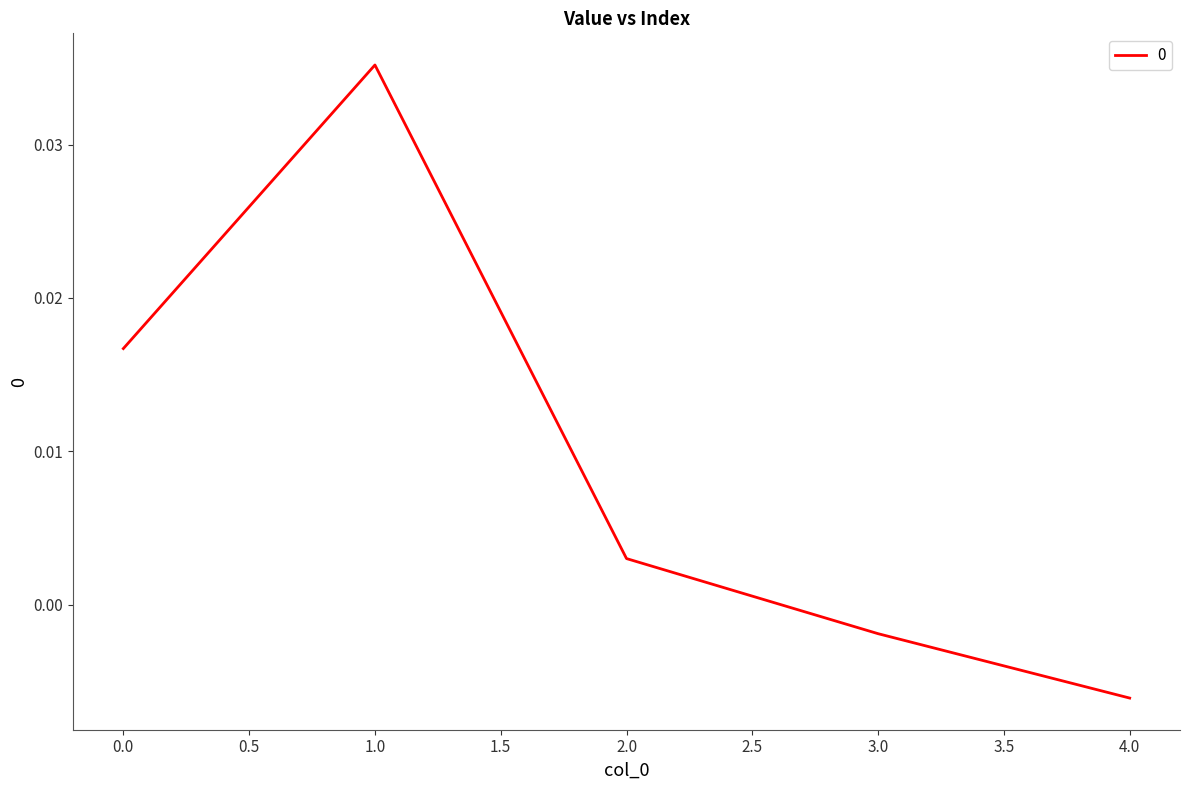

How many interior local peaks (higher than both neighbors) does the data have?

1